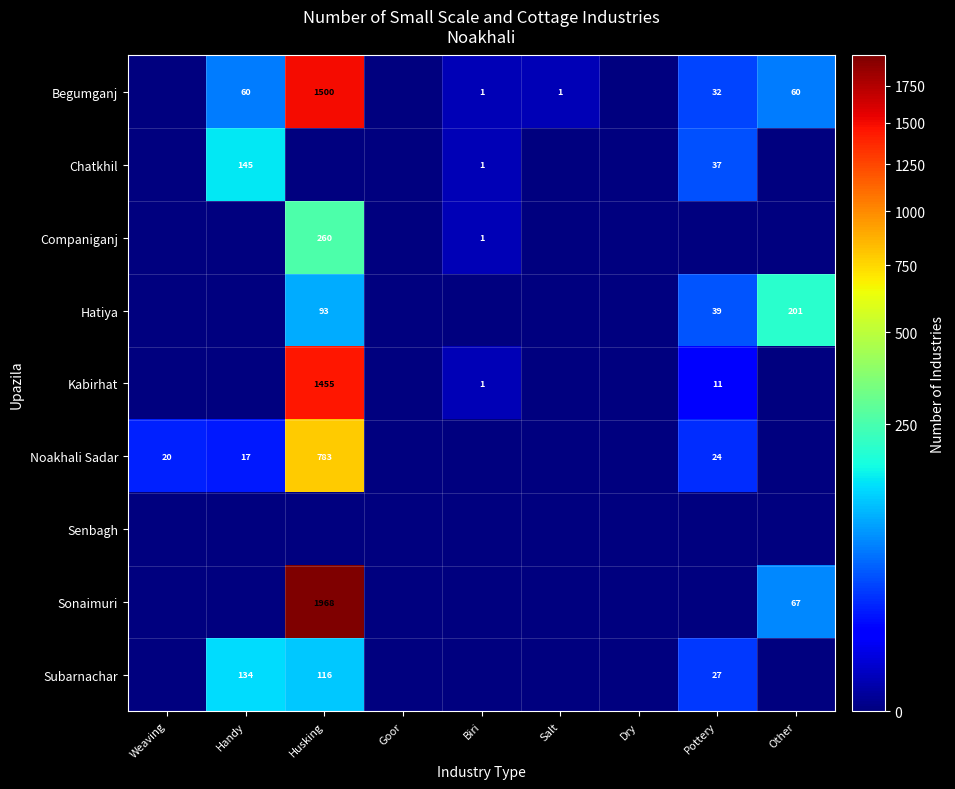

Is it true that Begumganj equals 32 at Pottery?

True